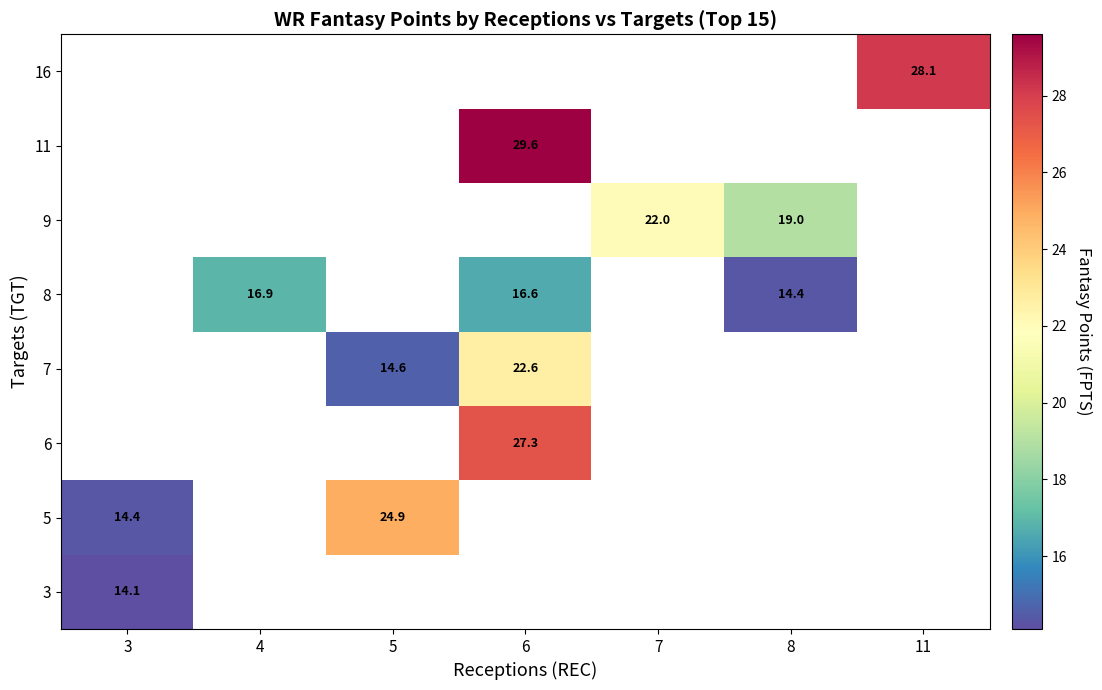

What is the sum of the row_4 values at 6 and 4?

33.5